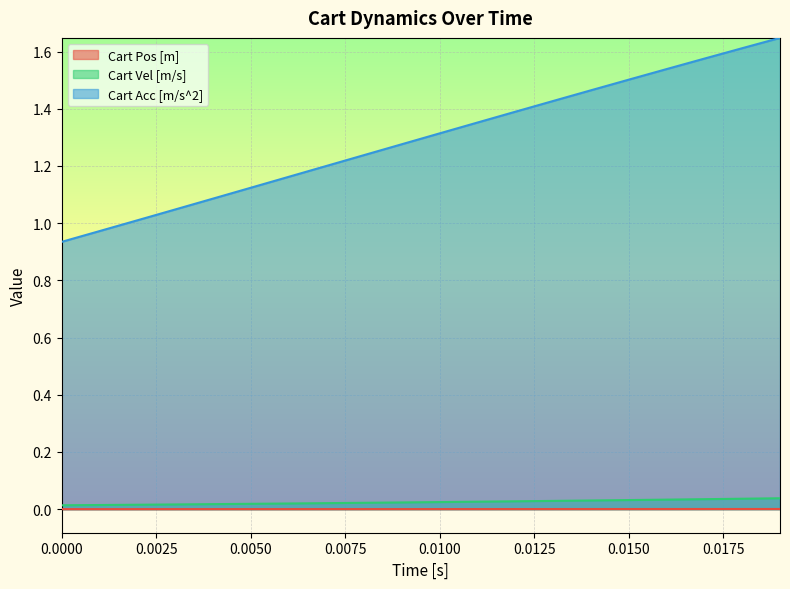

True or false: Cart Acc [m/s^2] and Cart Vel [m/s] intersect in this chart.

False